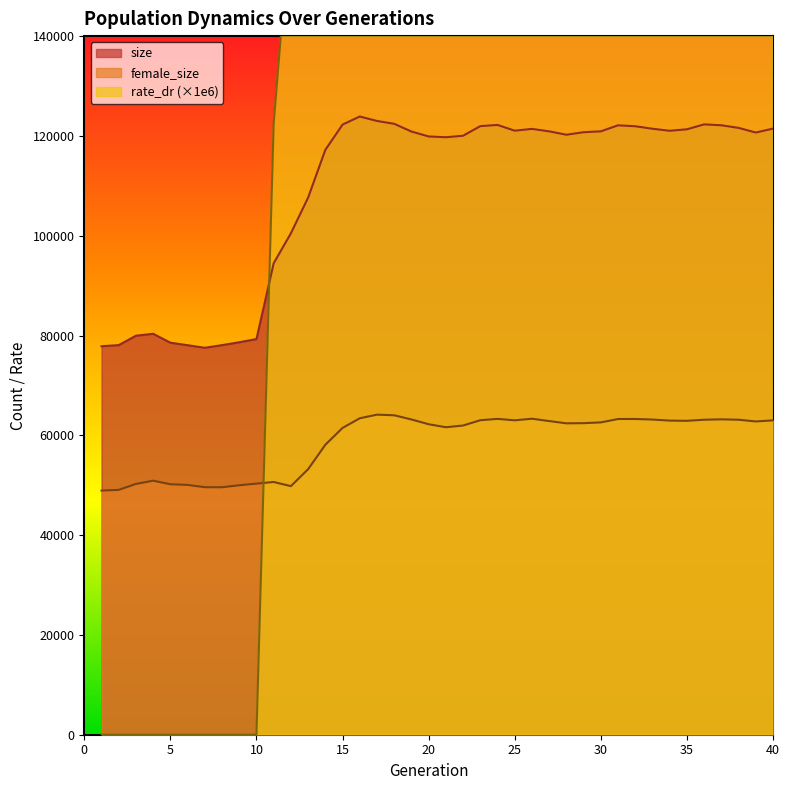

At 30, list the series in order from smallest to largest.

female_size, size, rate_dr